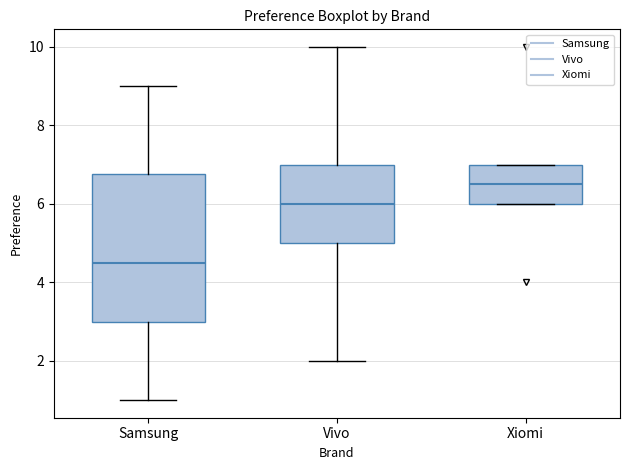

Which box is the tallest, from its lower edge to its upper edge?

Samsung